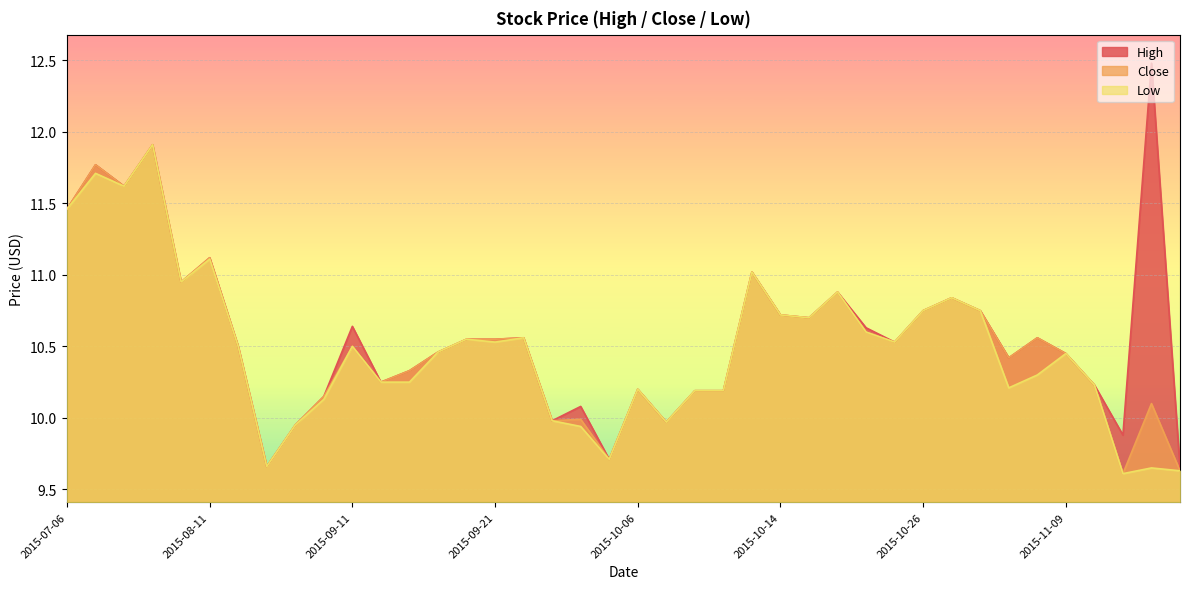

Which series has the largest range (max minus min)?

High